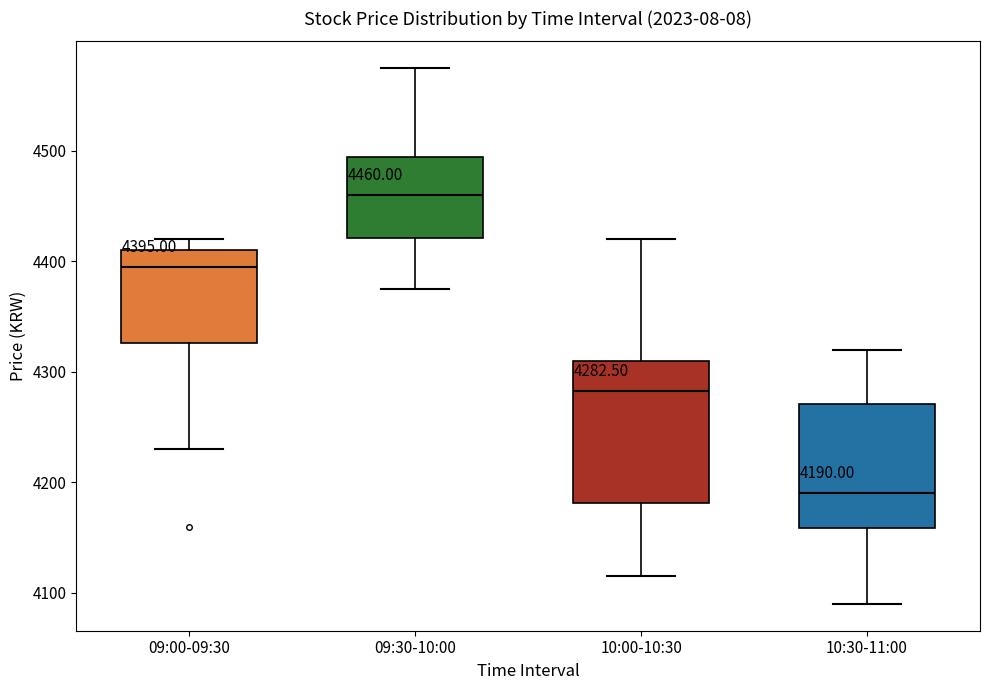

Which box is the tallest, from its lower edge to its upper edge?

10:00-10:30